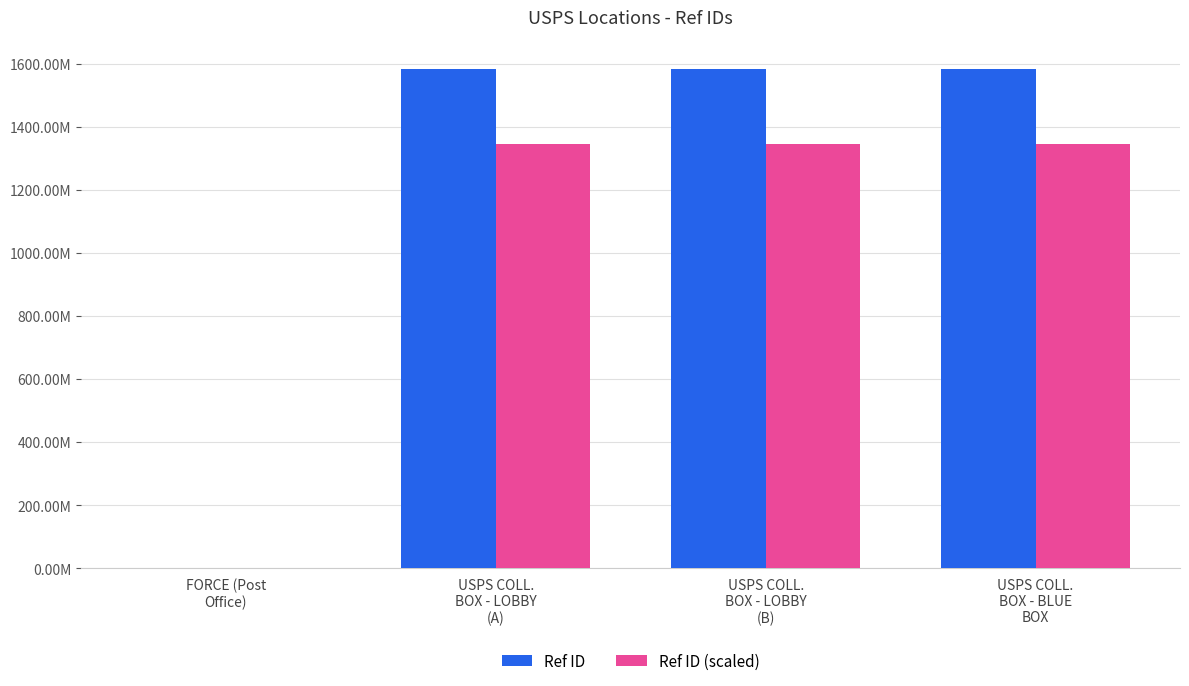

True or false: Ref ID (scaled) has a value of 589397893.7 at USPS COLL.
BOX - BLUE
BOX.

False